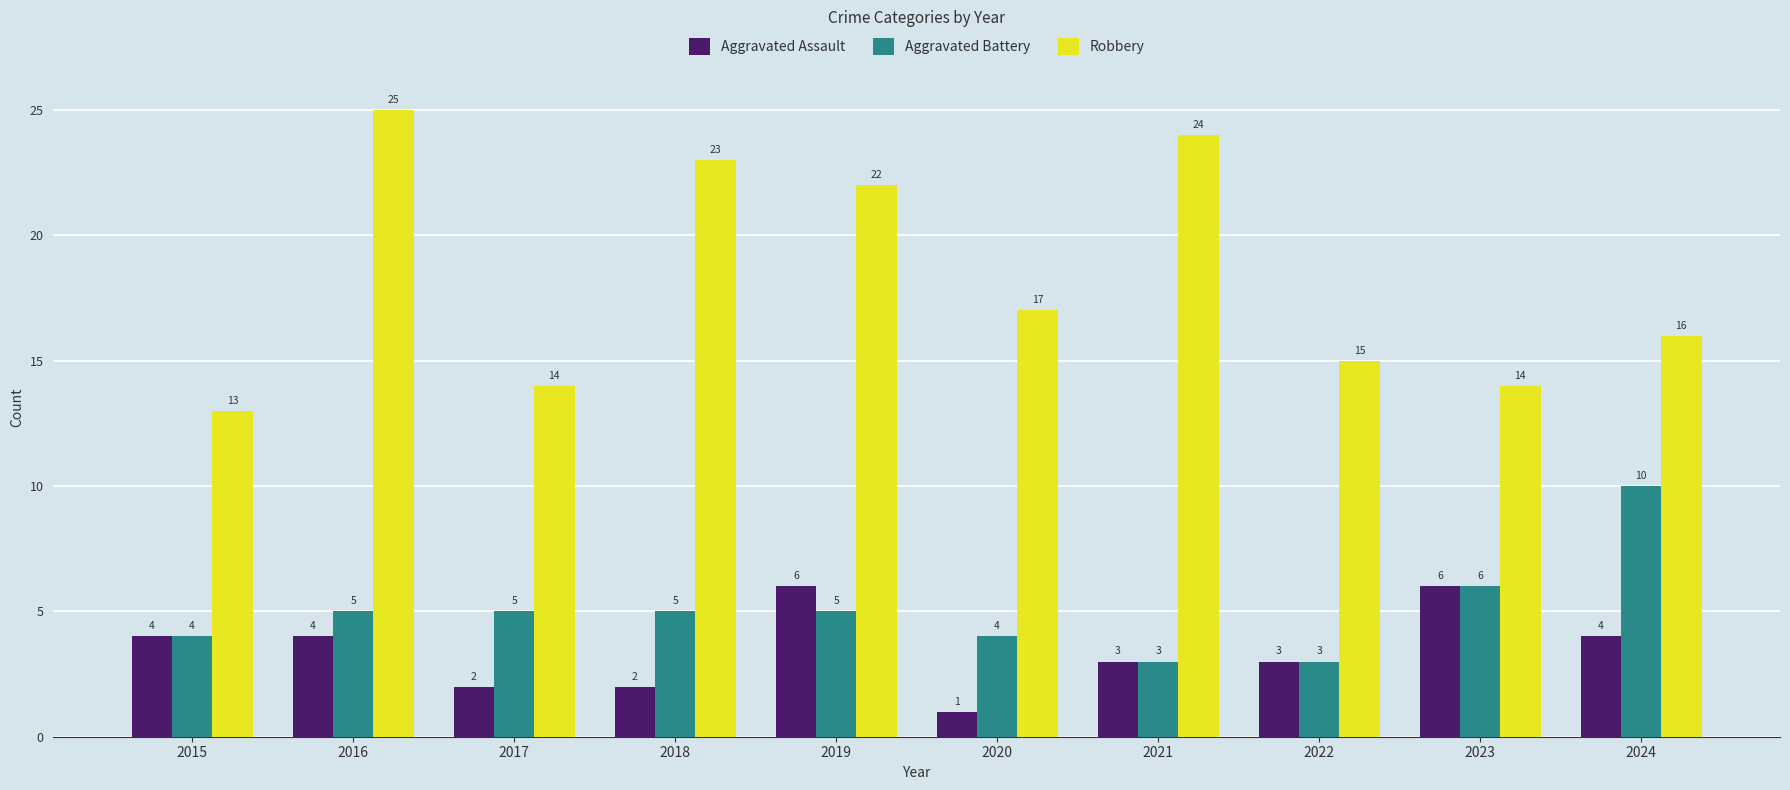

Where does the Robbery series first go above 17?

2016